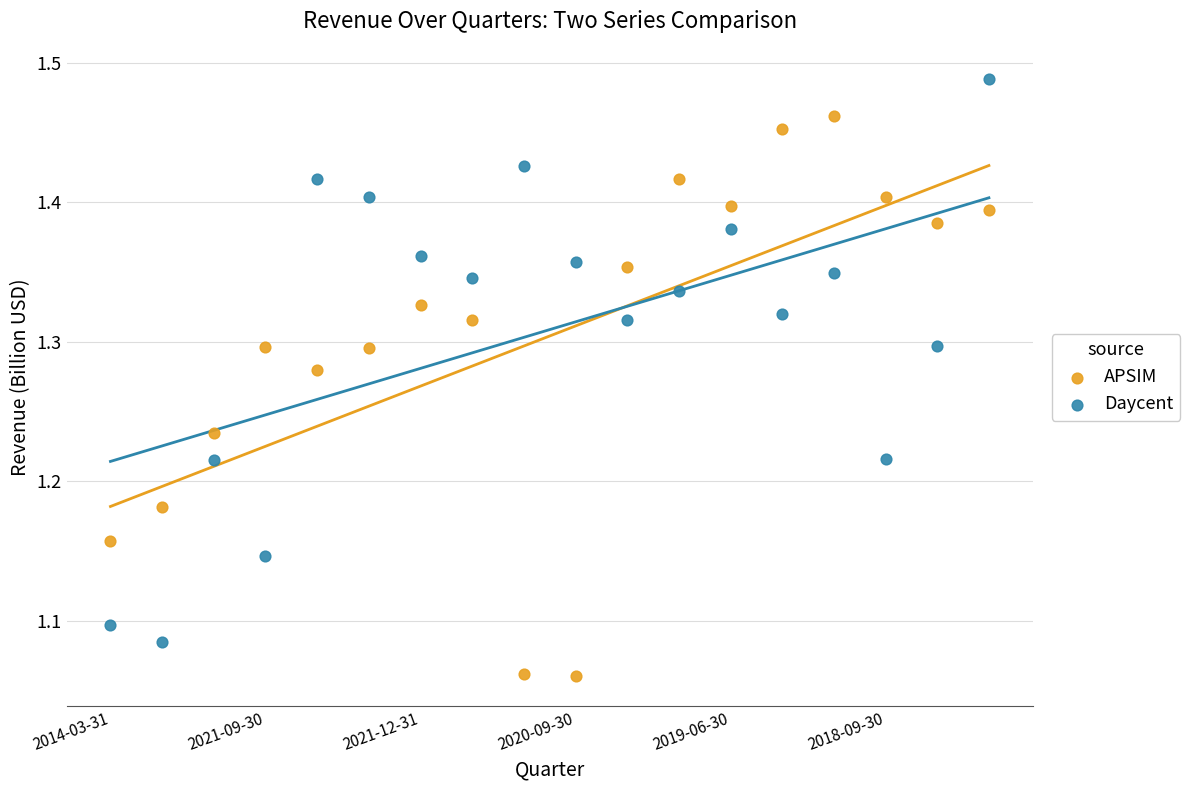

Which series reaches the maximum Y coordinate?

Daycent